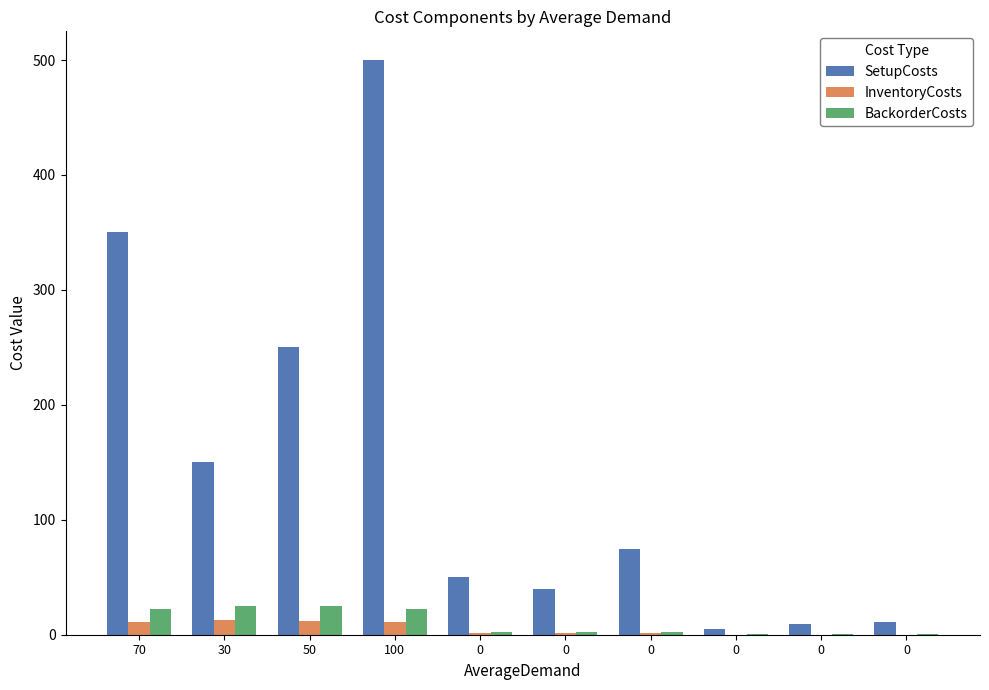

What is the minimum value for BackorderCosts?

0.2